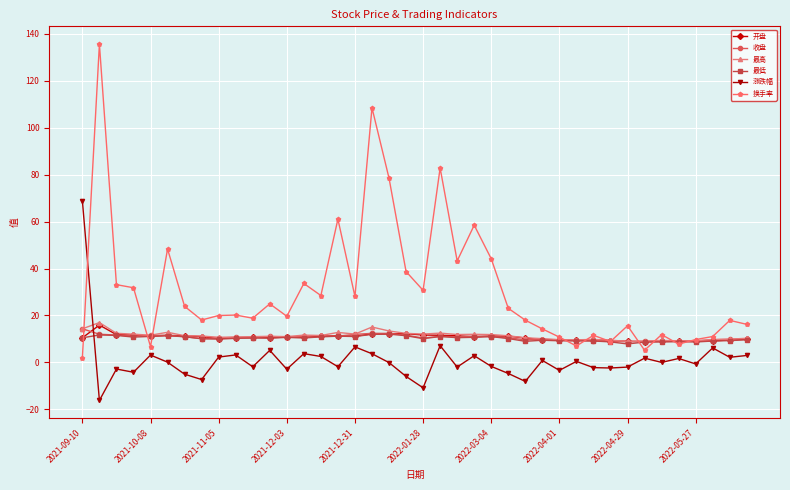

What is the minimum value for 涨跌幅?

-16.2